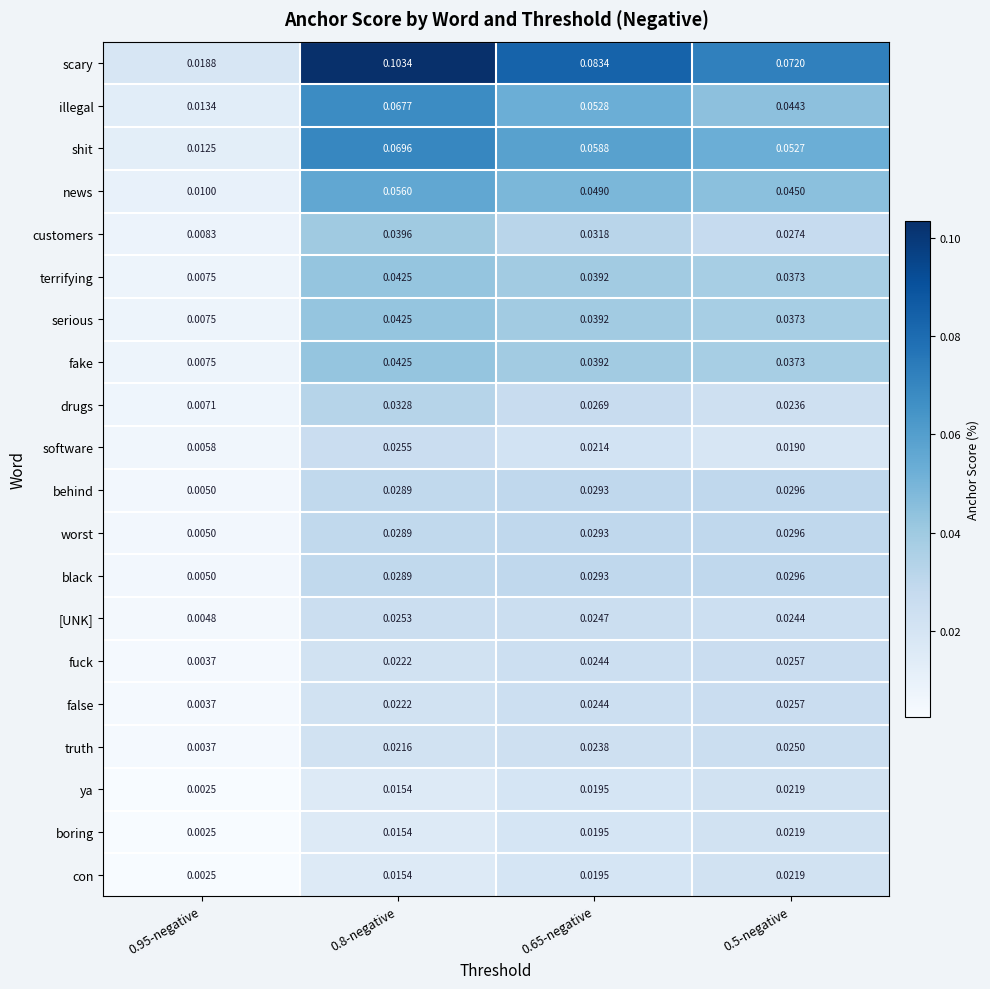

Which series has the largest total across all categories?

scary